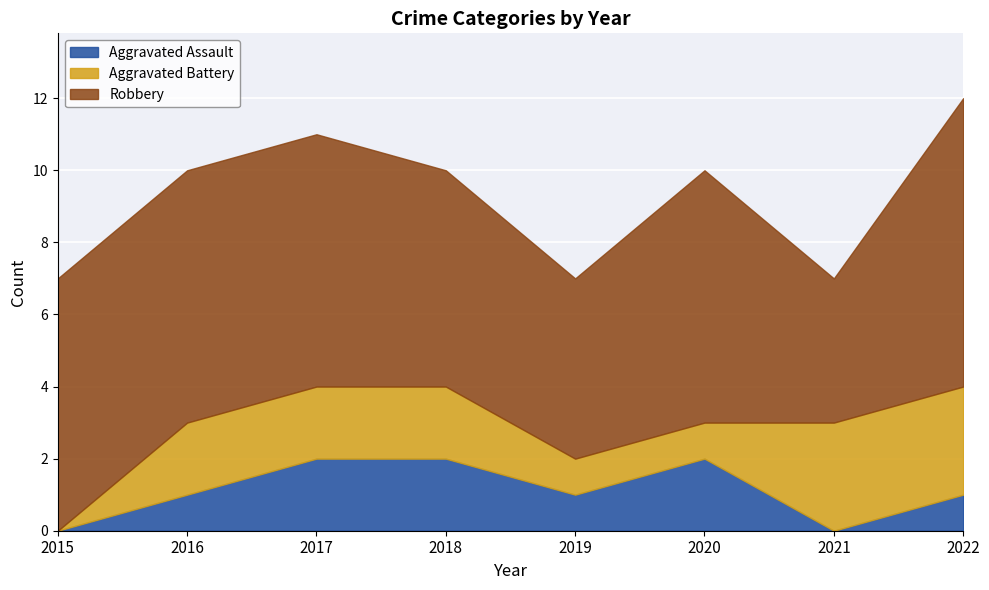

Rank the series at 2022 from highest to lowest value.

Robbery, Aggravated Battery, Aggravated Assault